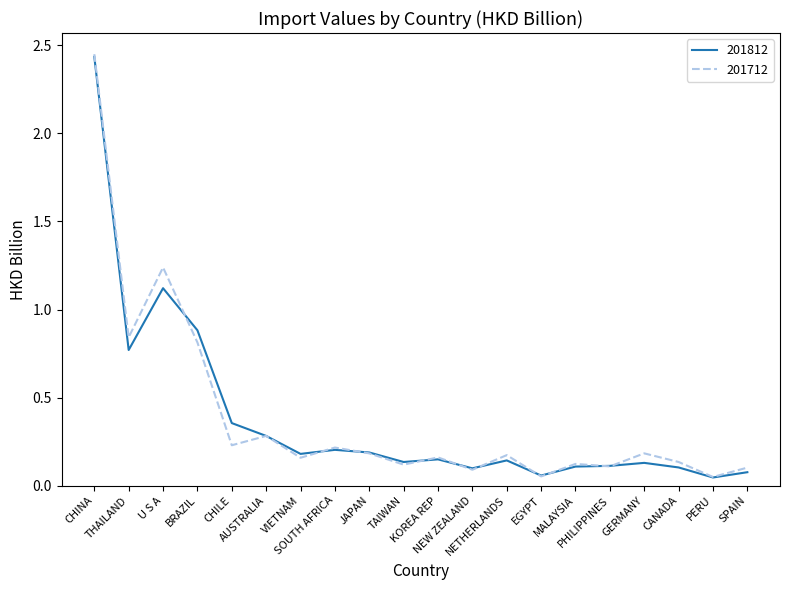

Where is the first local maximum for 201812?

U S A